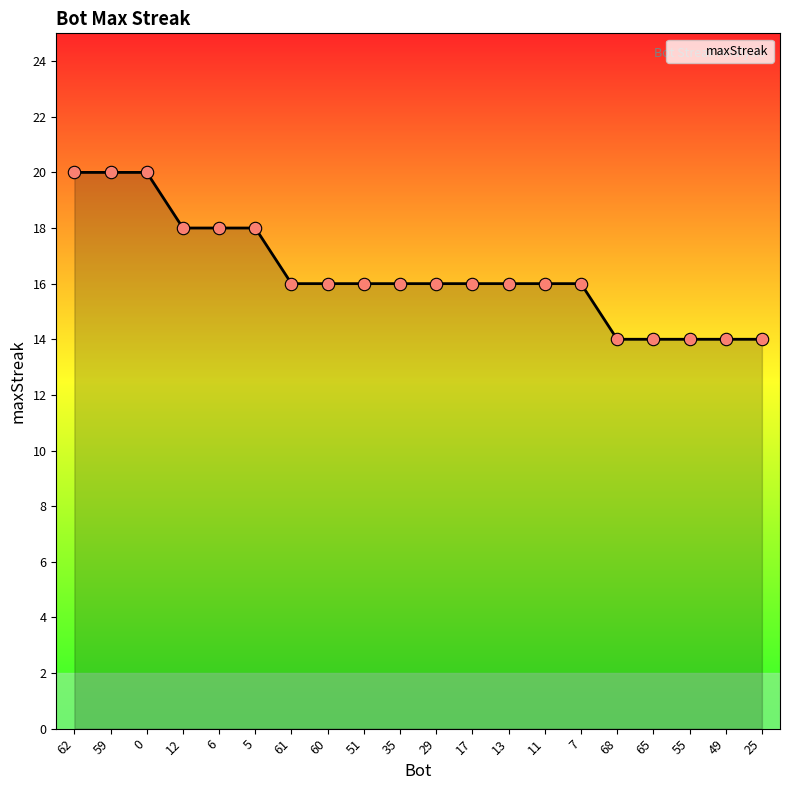

Approximately how many times larger is the value at 25 compared to 29?

0.9